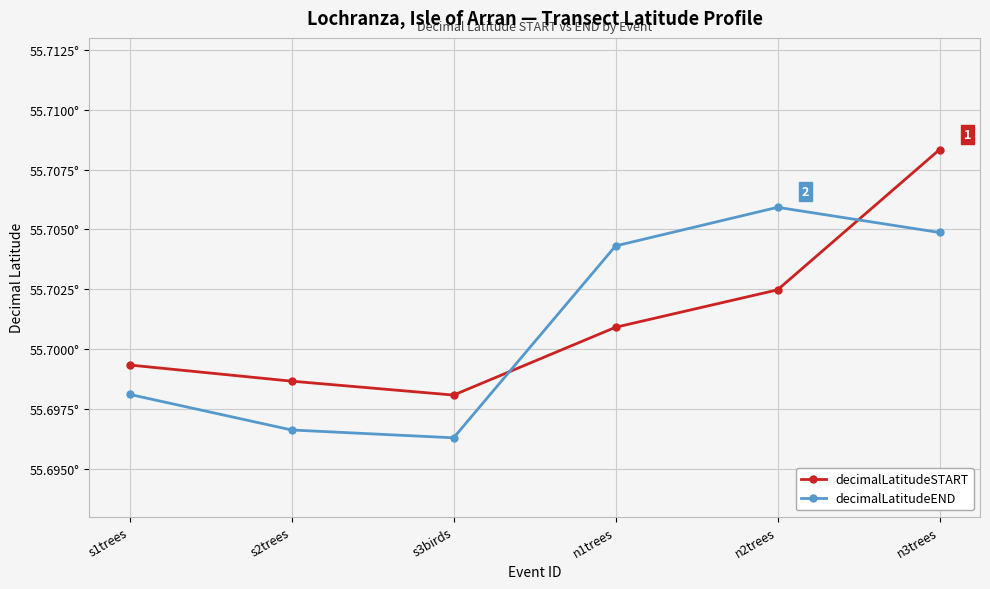

True or false: decimalLatitudeSTART and decimalLatitudeEND intersect in this chart.

True